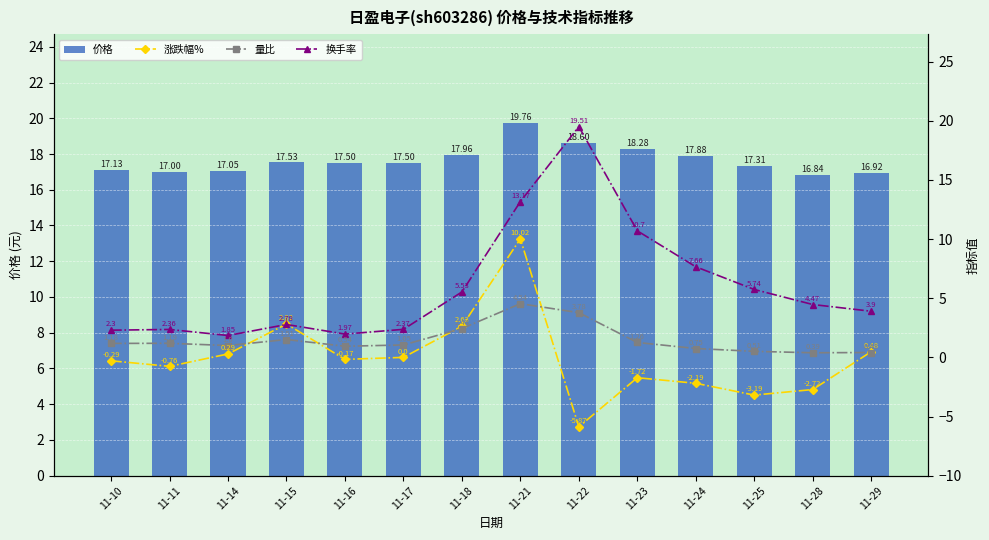

The 价格 series shows 19.8 at 11-21. True or false?

True